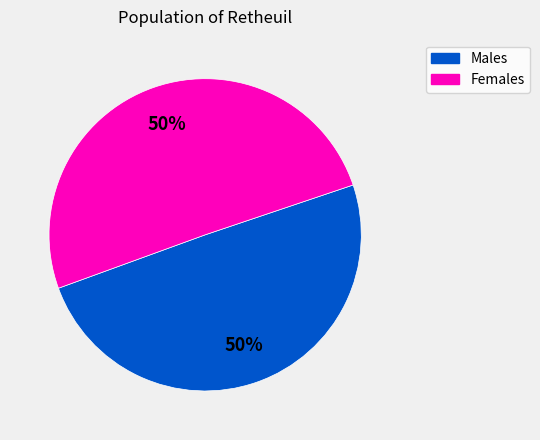

To the nearest percent, what is the average slice percentage?

50%